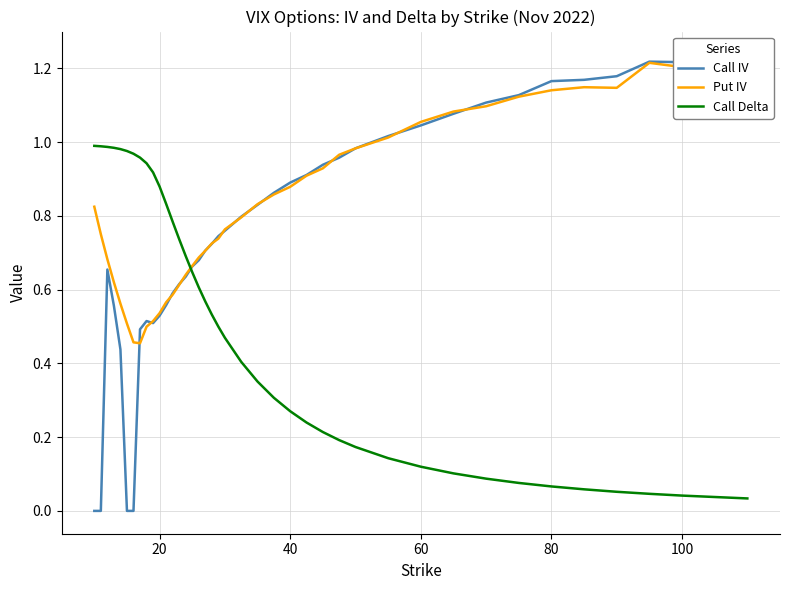

True or false: Call Delta and Put IV cross at least once.

True